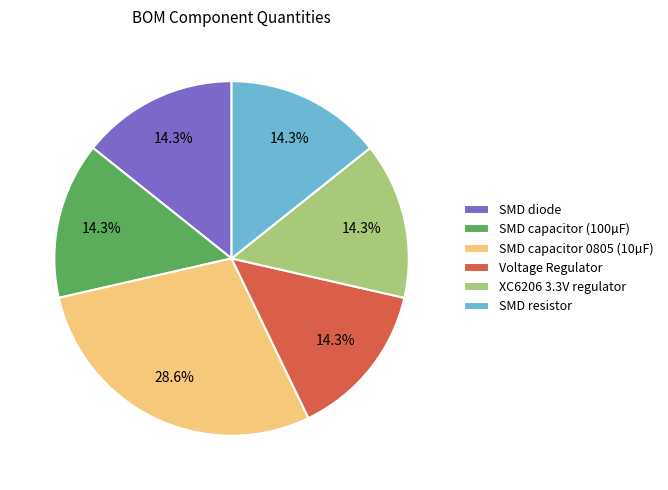

Does SMD capacitor 0805 (10µF) account for over 50% of the chart?

No